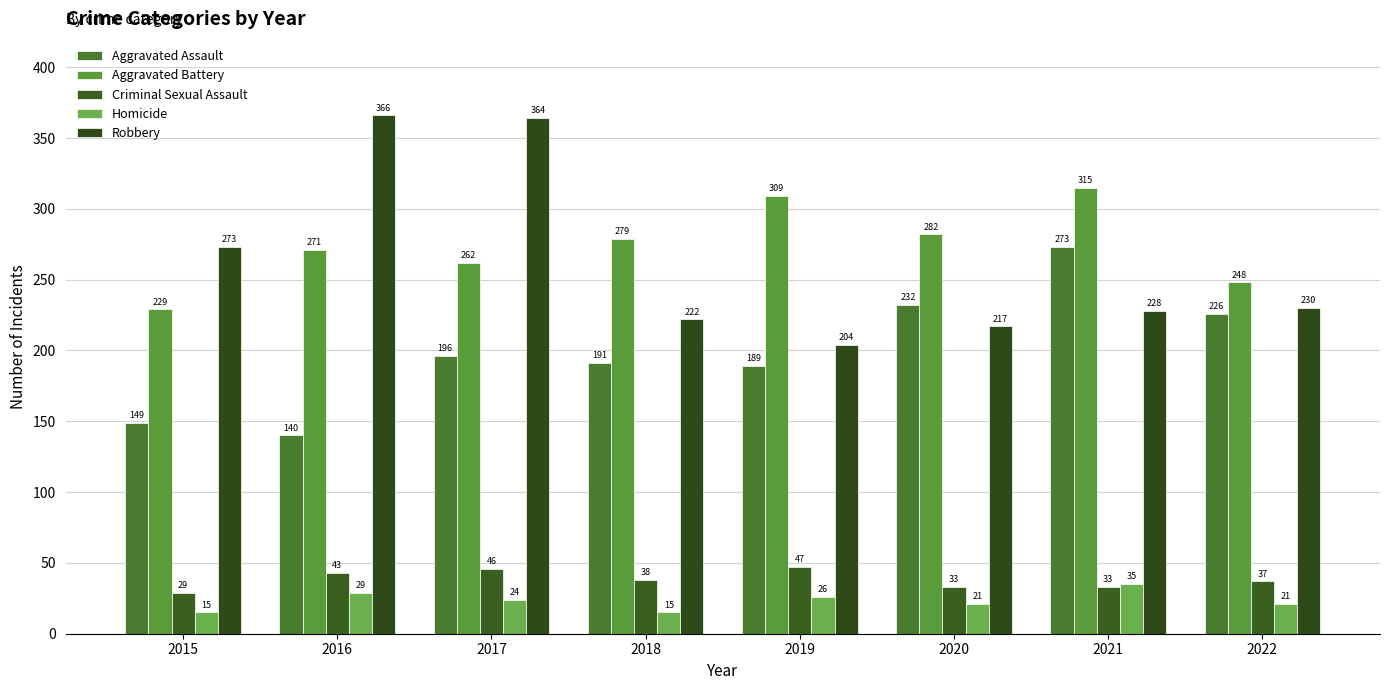

What is the lowest value of the Aggravated Battery series?

229